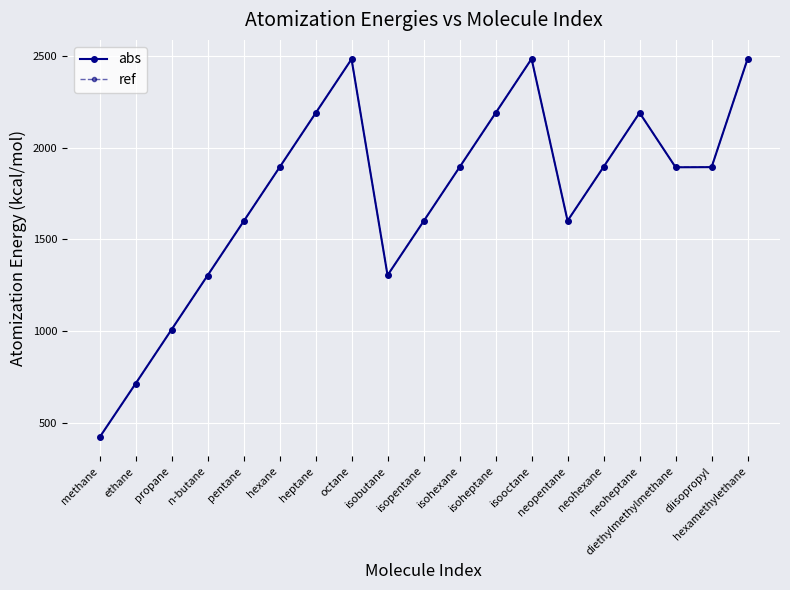

At which category is the sum across all series the highest?

isooctane